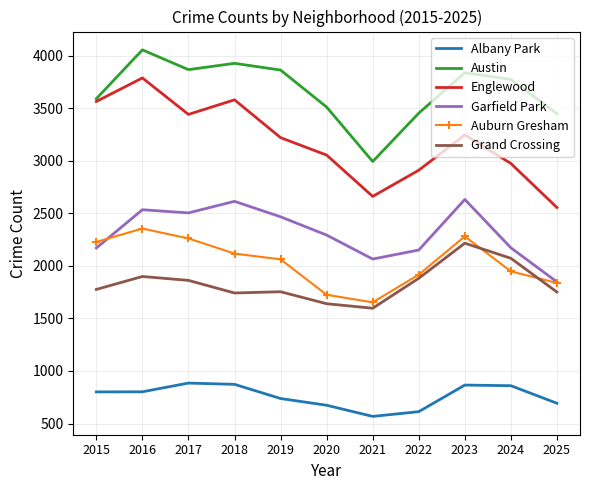

Which category has the highest value in the Austin series?

2016